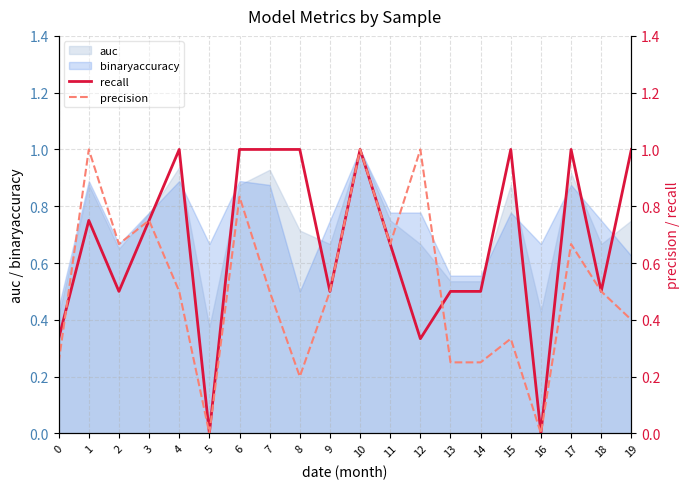

Which series has the widest spread of values?

recall